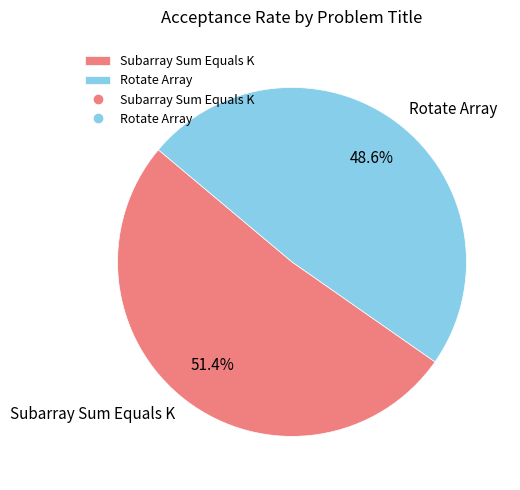

What is the largest slice in the pie chart?

Subarray Sum Equals K